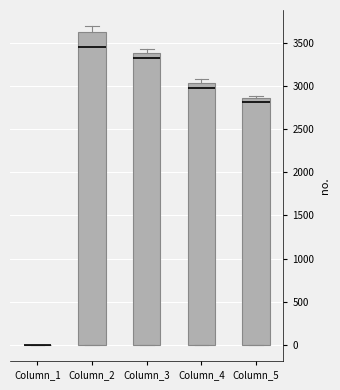

Where is the lower edge of the box for Column_5 on the y-axis? The values are not printed on the chart, so give them approximately, as read against the axis.

0